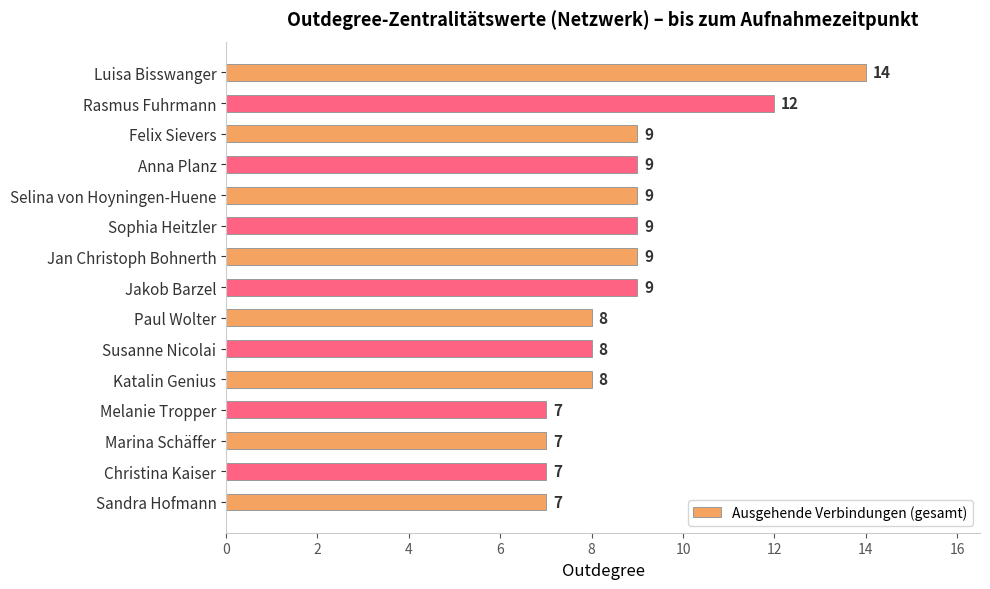

What is the value of the 14th bar from the top?

7